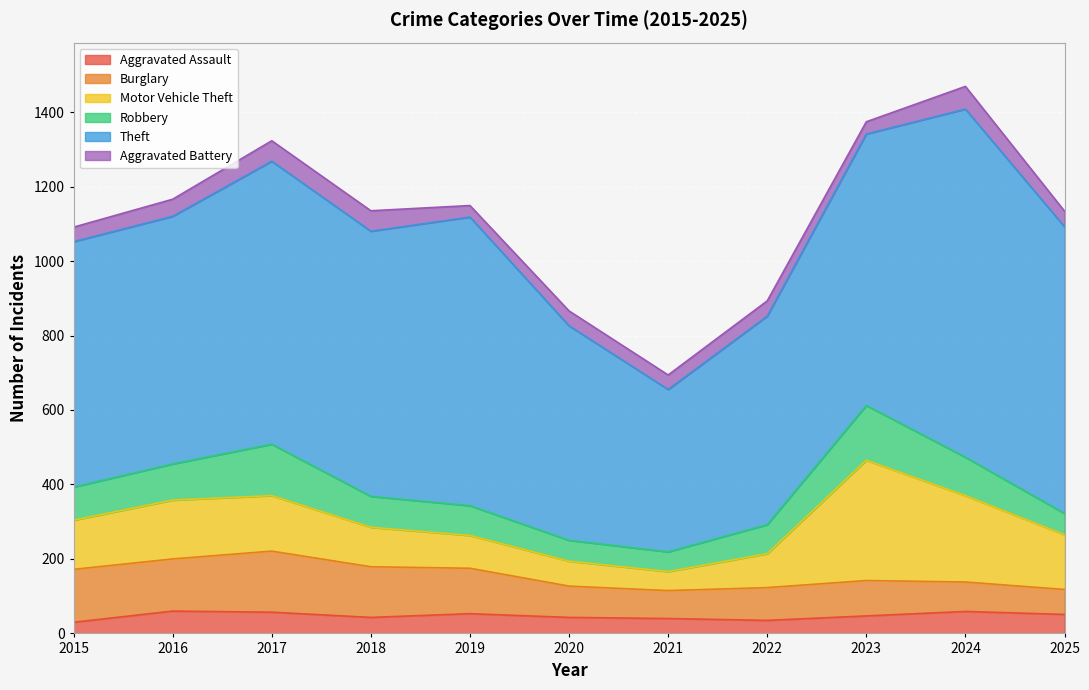

At which category is the sum across all series the highest?

2024